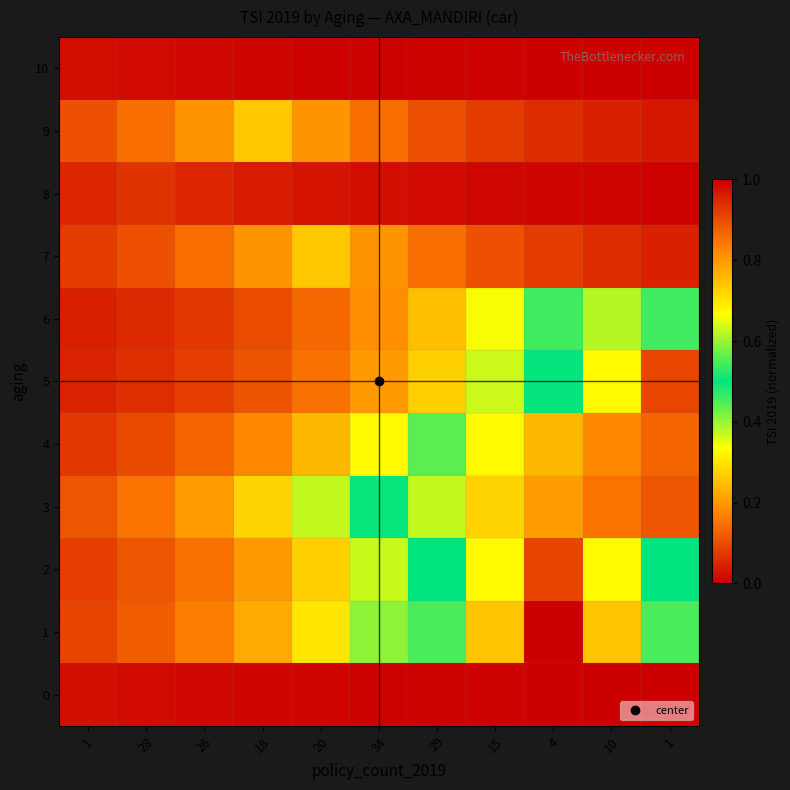

Count the number of categories in the chart.

11